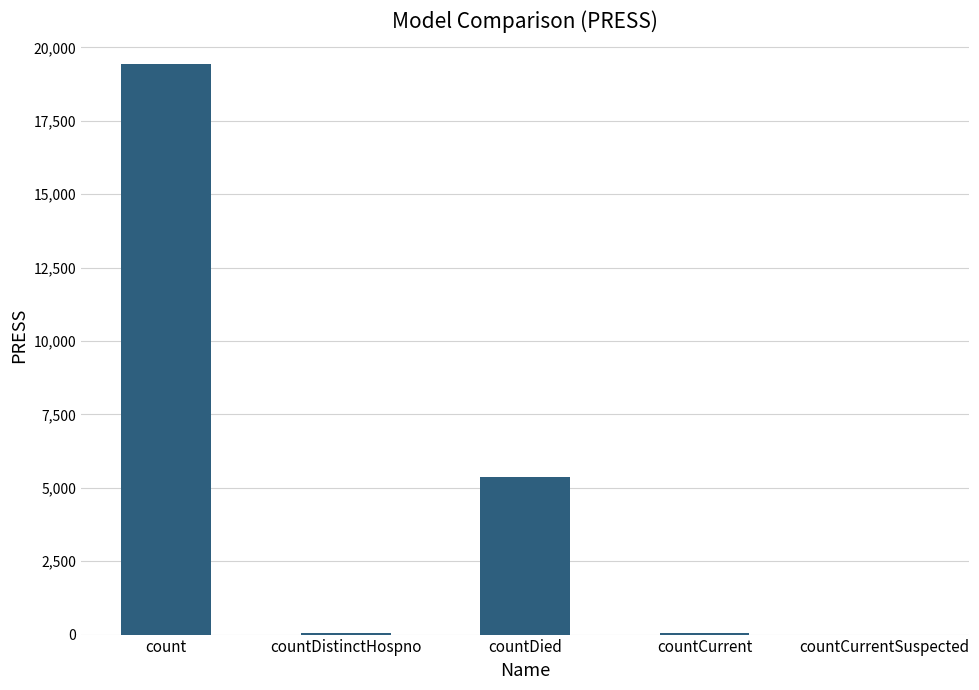

What is the maximum value shown in the chart?

19420